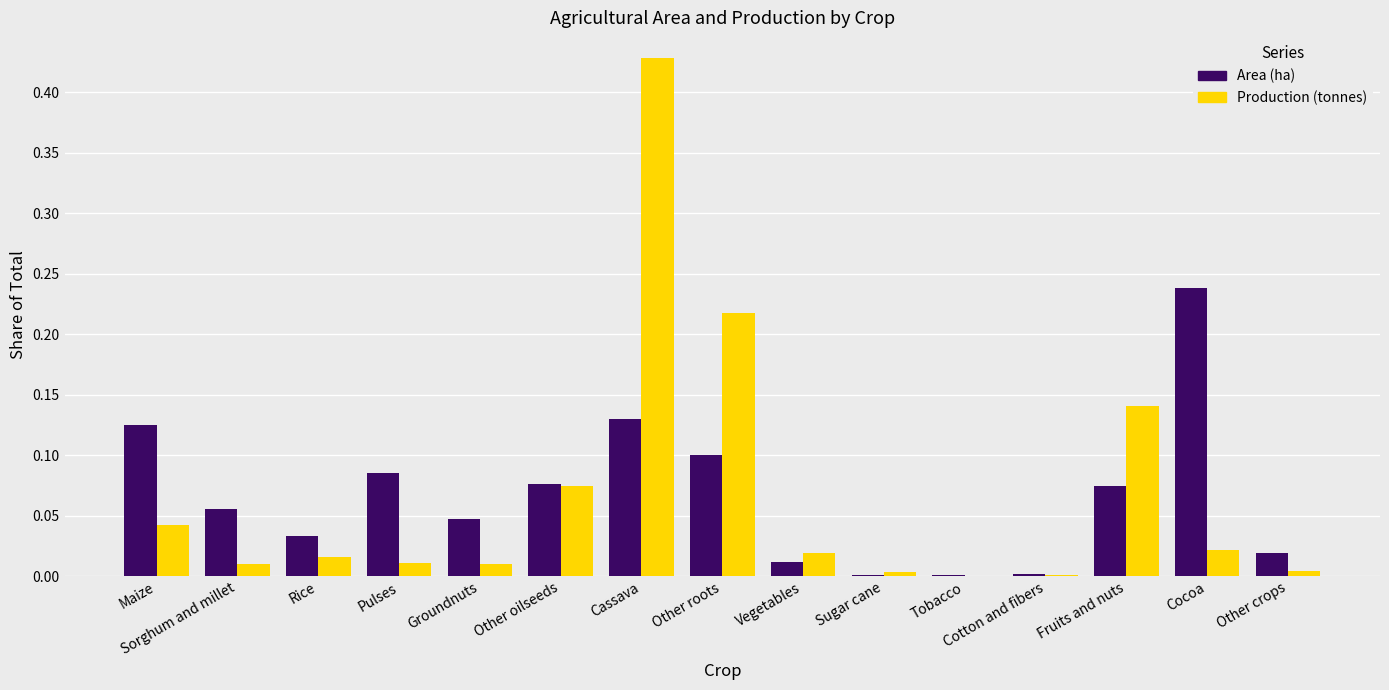

How many groups of bars are there?

15